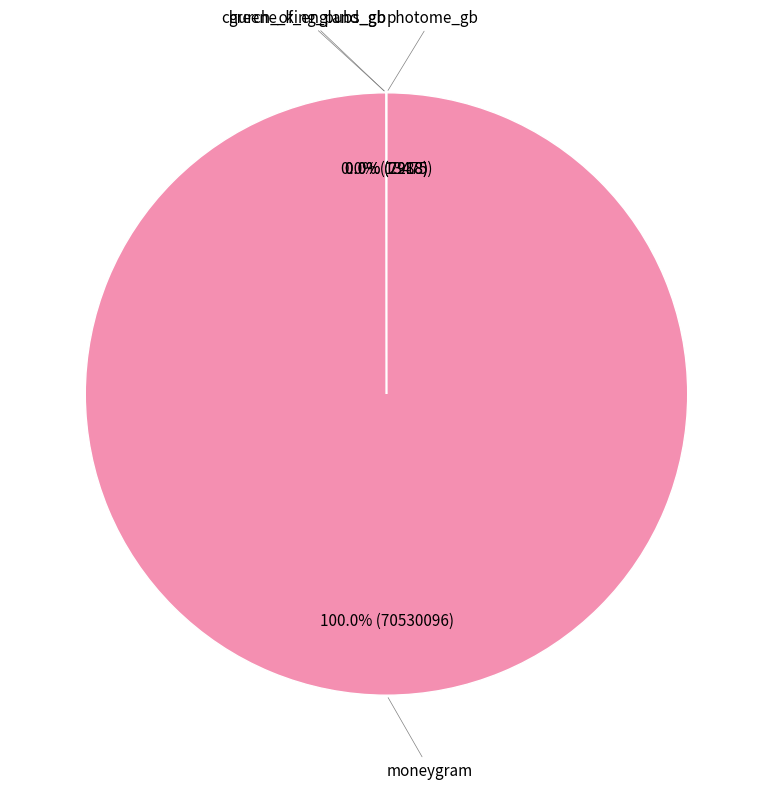

Is there a majority slice in this chart?

Yes